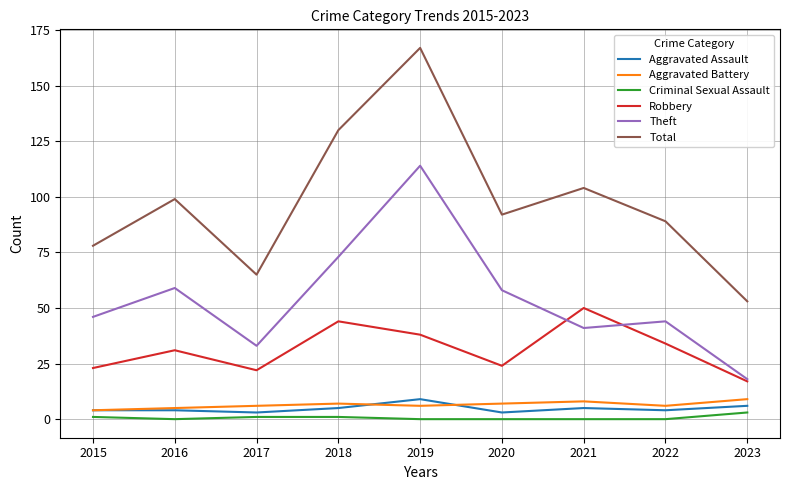

The value of Total at 2021 is 104. True or false?

True